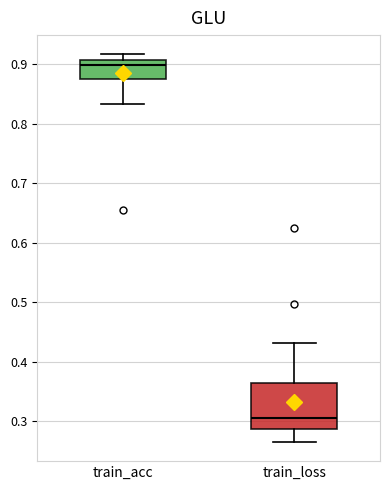

Where is the upper edge of the box for train_loss on the y-axis? The values are not printed on the chart, so give them approximately, as read against the axis.

0.36